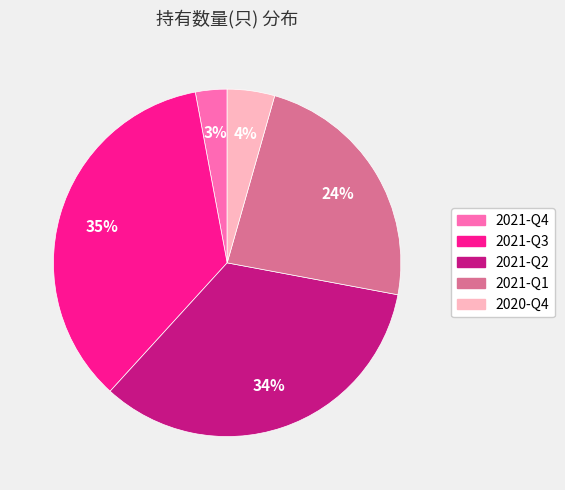

To the nearest percent, what portion does 2021-Q4 represent?

3%